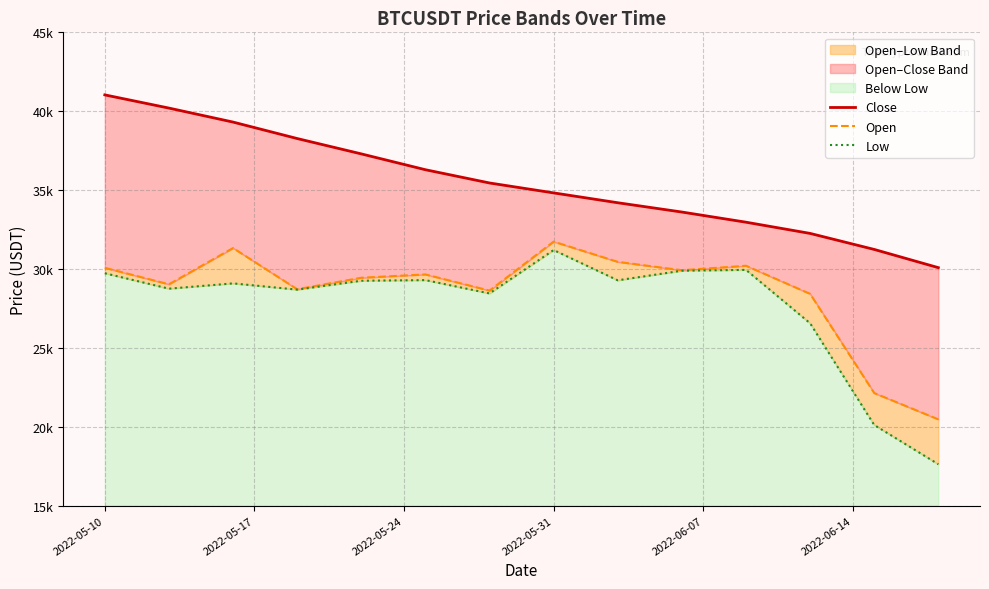

What is the average value of the Low series?

27705.0